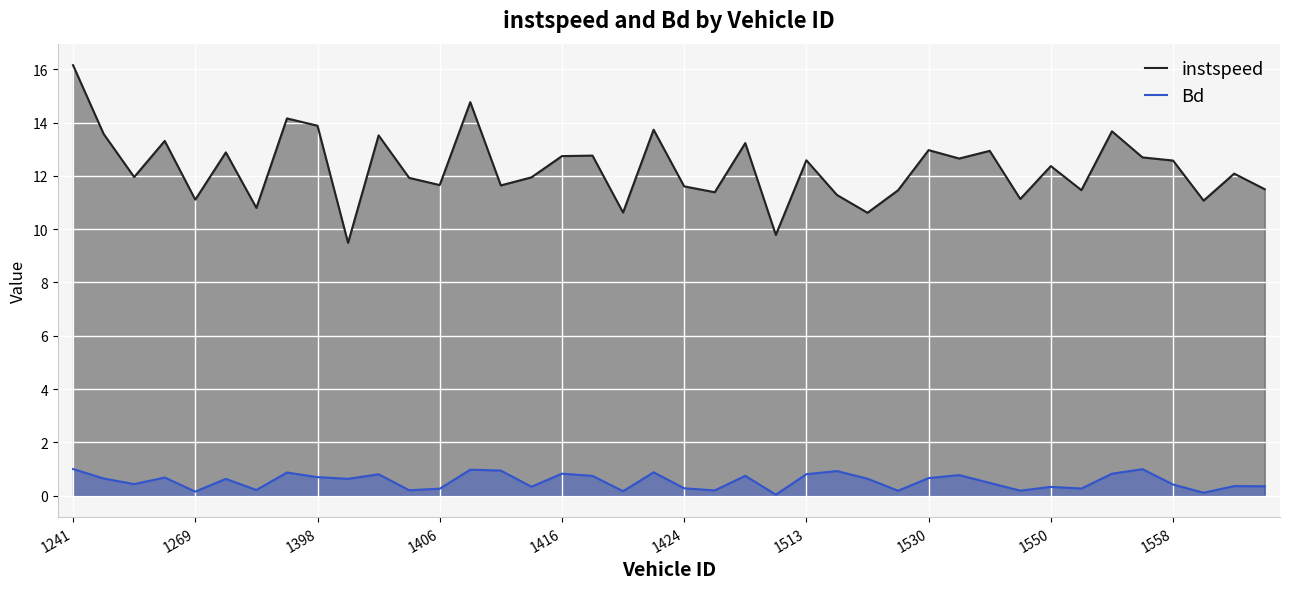

True or false: instspeed has more than 2 points higher than both neighbors.

True